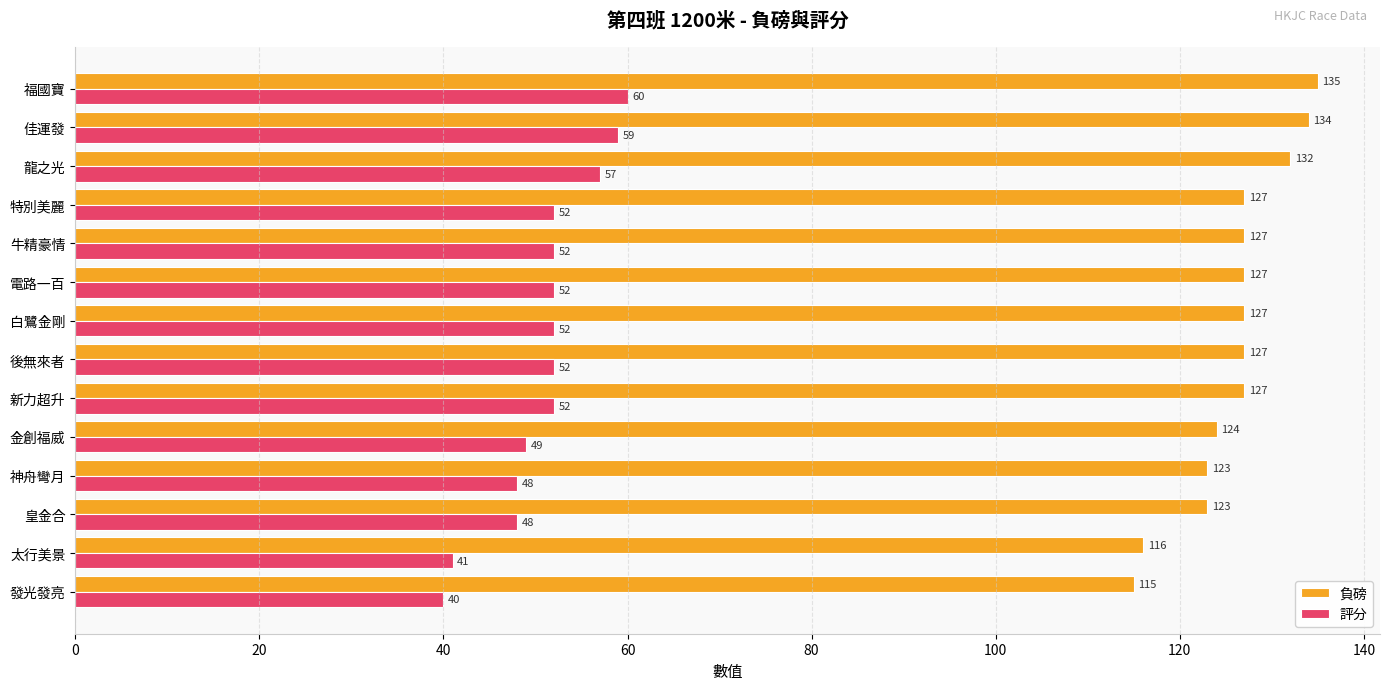

Which series has the largest total across all categories?

負磅